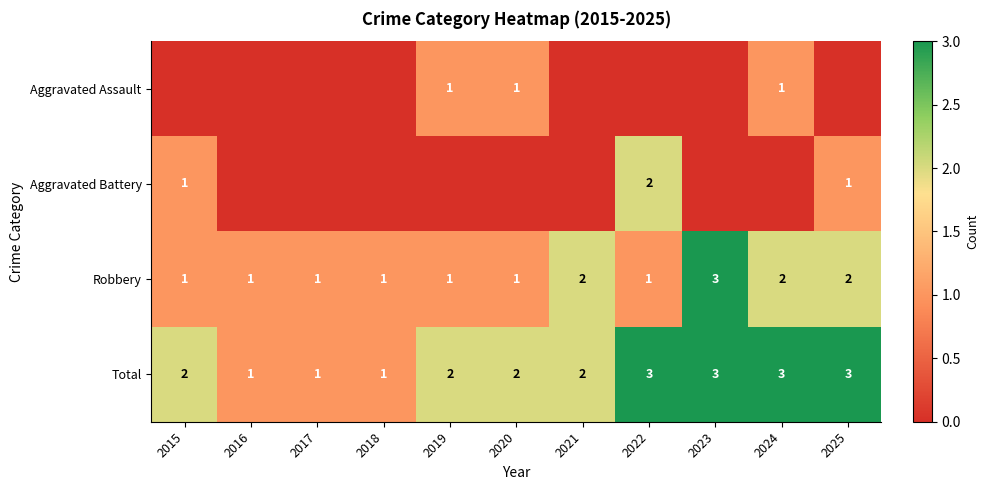

The Total series shows 3 at 2019. True or false?

False